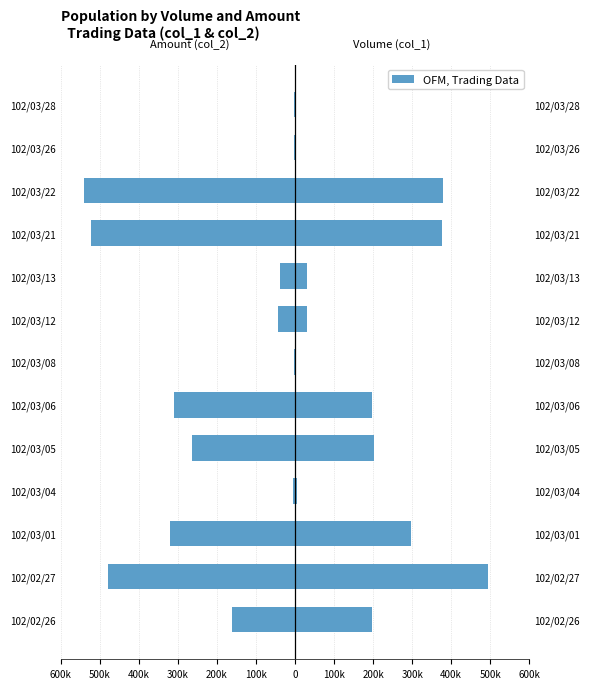

Between 400k and 600k, which series saw the biggest shift?

Amount (col_2)